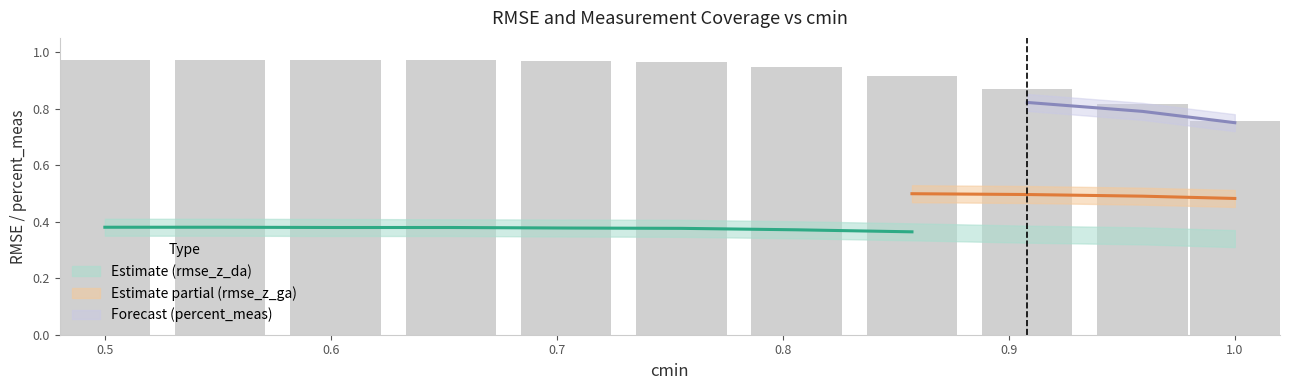

What is the minimum value shown in the chart?

0.3